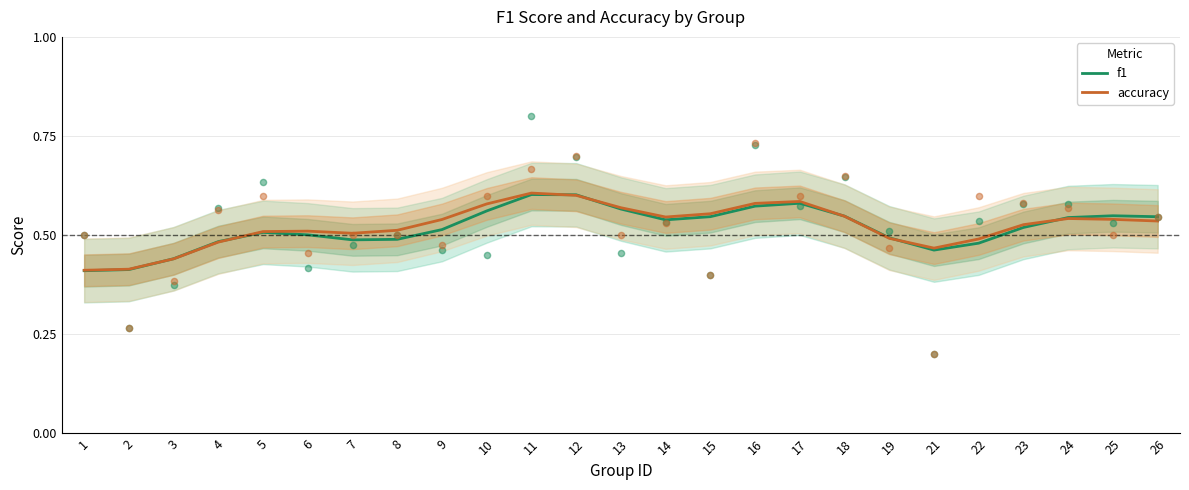

Which series reaches the minimum Y coordinate?

f1